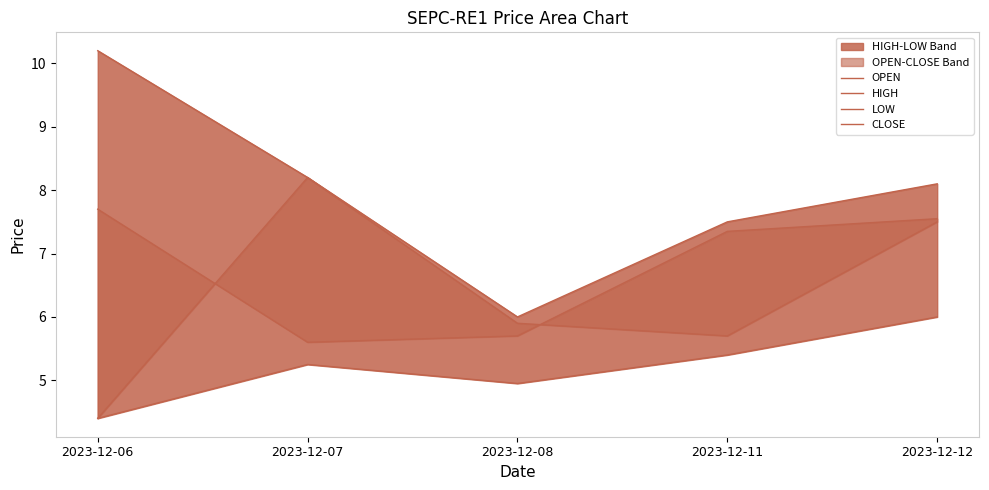

At how many categories does at least one series exceed 5?

5